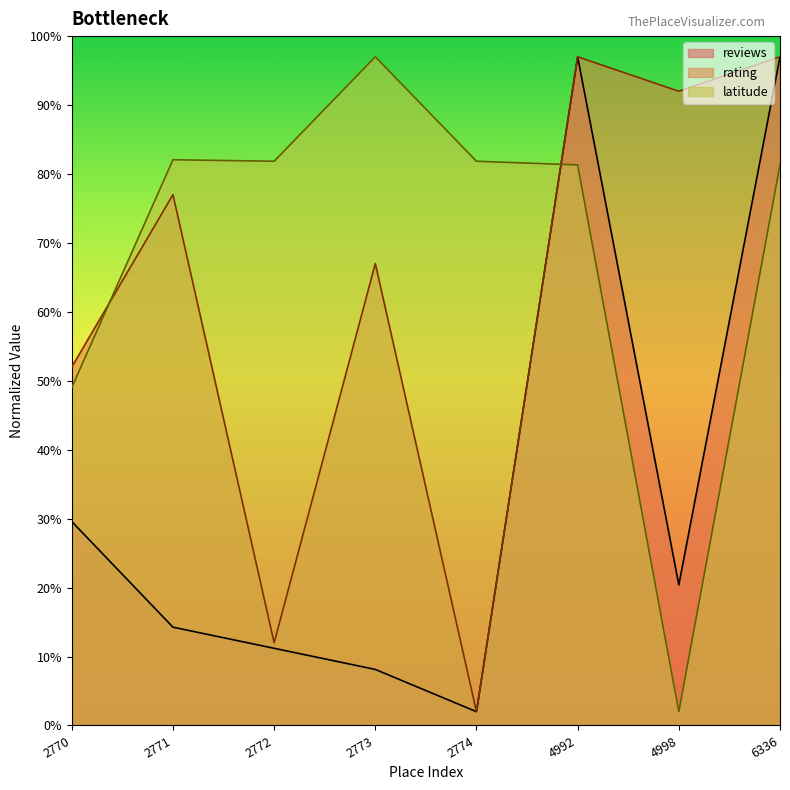

Which has a higher value, 4998 or 4992?

4992